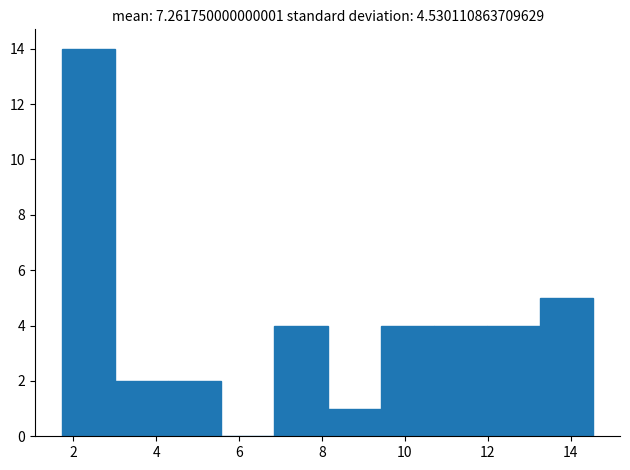

Reading left to right, list every bar in this chart as the range it spans on the x-axis followed by its height. Neither the bar edges nor the heights are printed on the chart, so give them approximately, as read against the axes.

1.8 to 3.0: 14
3.0 to 4.2: 2
4.2 to 5.6: 2
5.6 to 6.8: 0
6.8 to 8.2: 4
8.2 to 9.4: 1
9.4 to 10.8: 4
10.8 to 12.0: 4
12.0 to 13.2: 4
13.2 to 14.6: 5